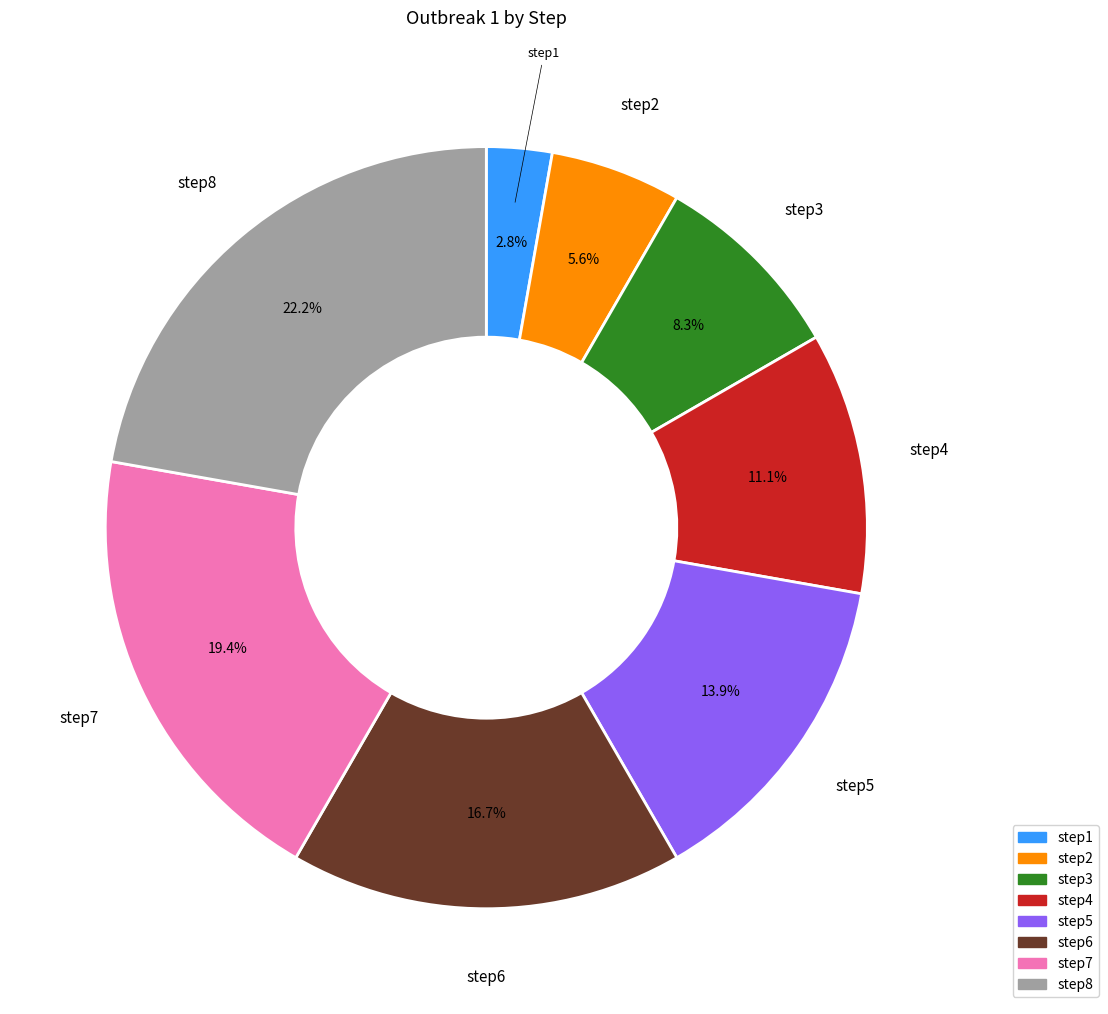

How many slices are in this pie chart?

8